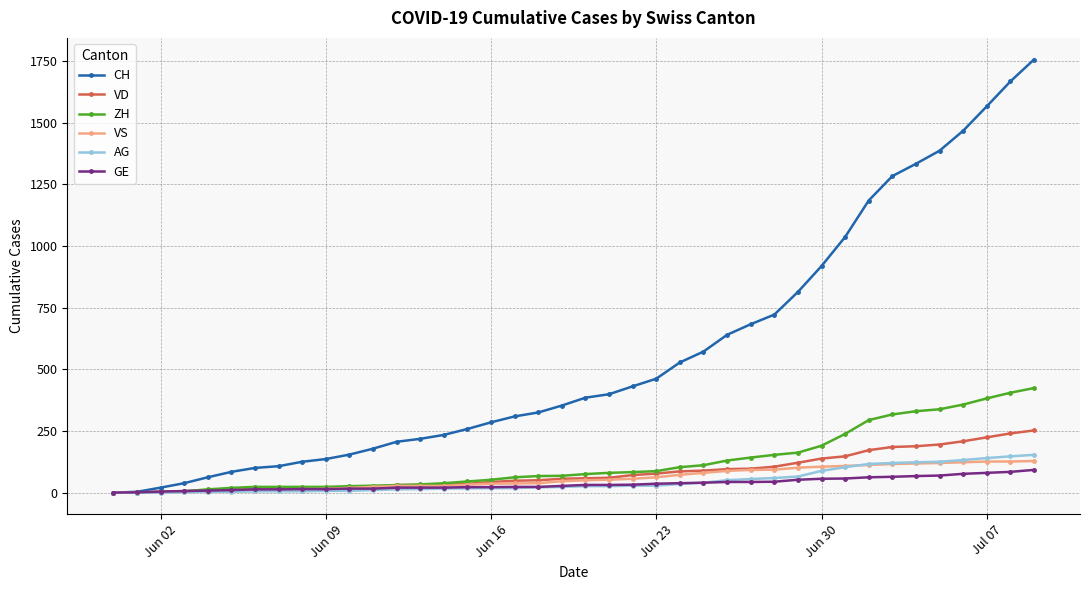

Which series has the largest total across all categories?

CH